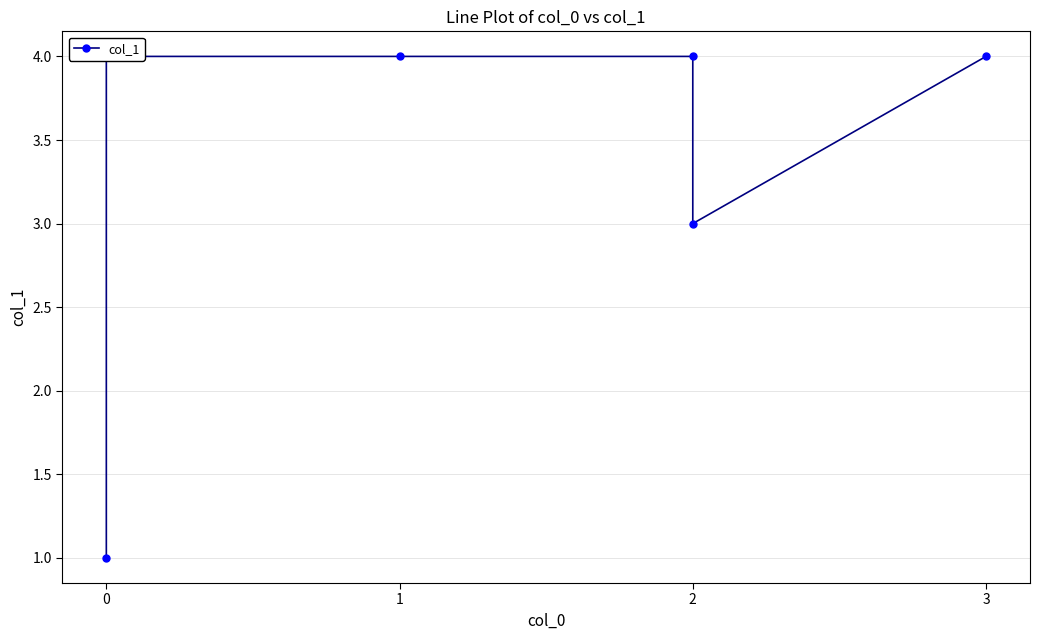

How many points are lower than both their immediate neighbors (excluding endpoints)?

1